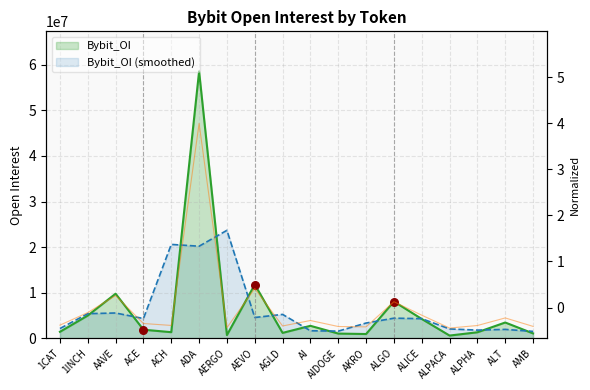

Between ALGO and 1CAT, which is larger?

ALGO